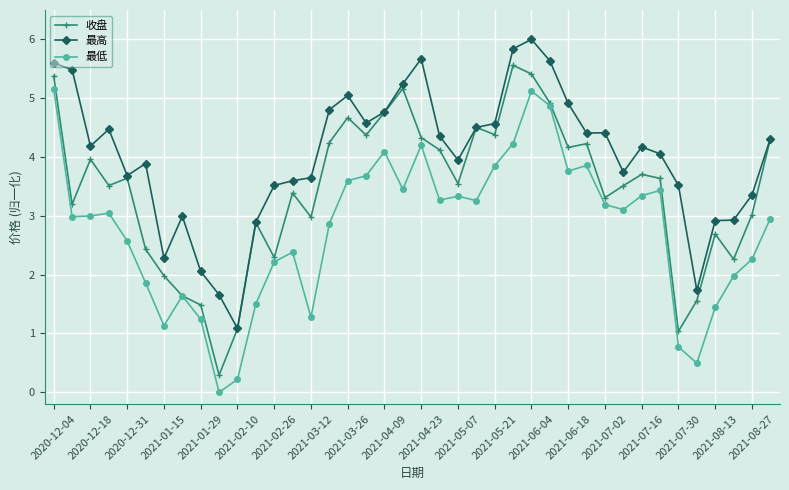

True or false: 最高 has more than 0 interior local peaks.

True